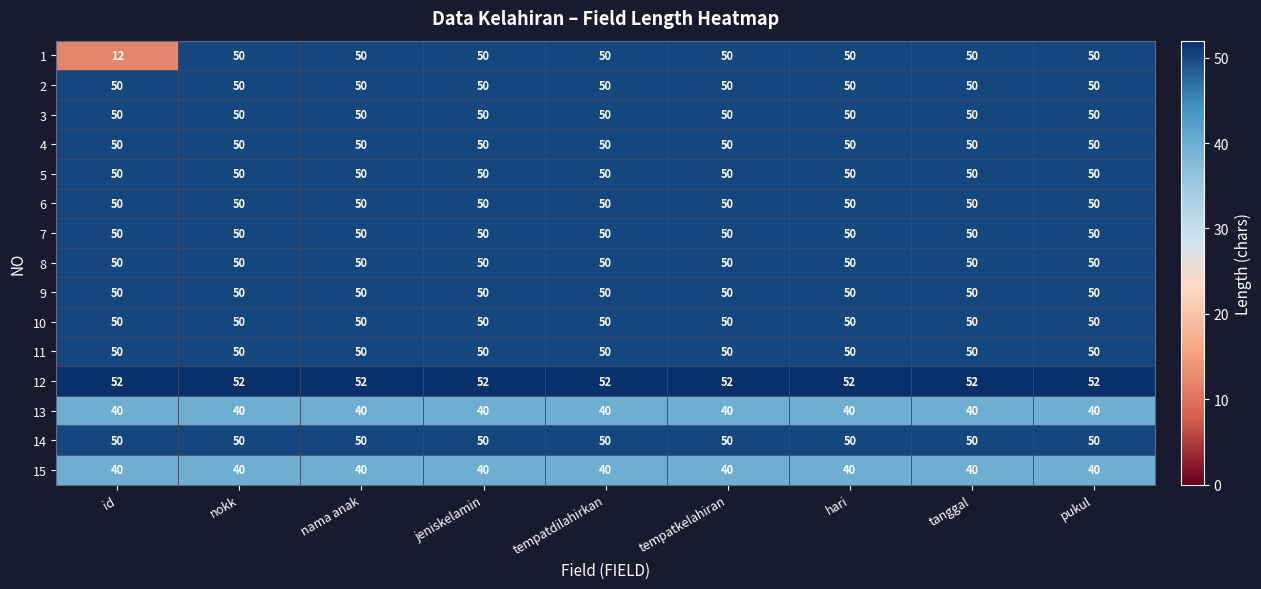

What is the difference between the highest and lowest values at hari?

12